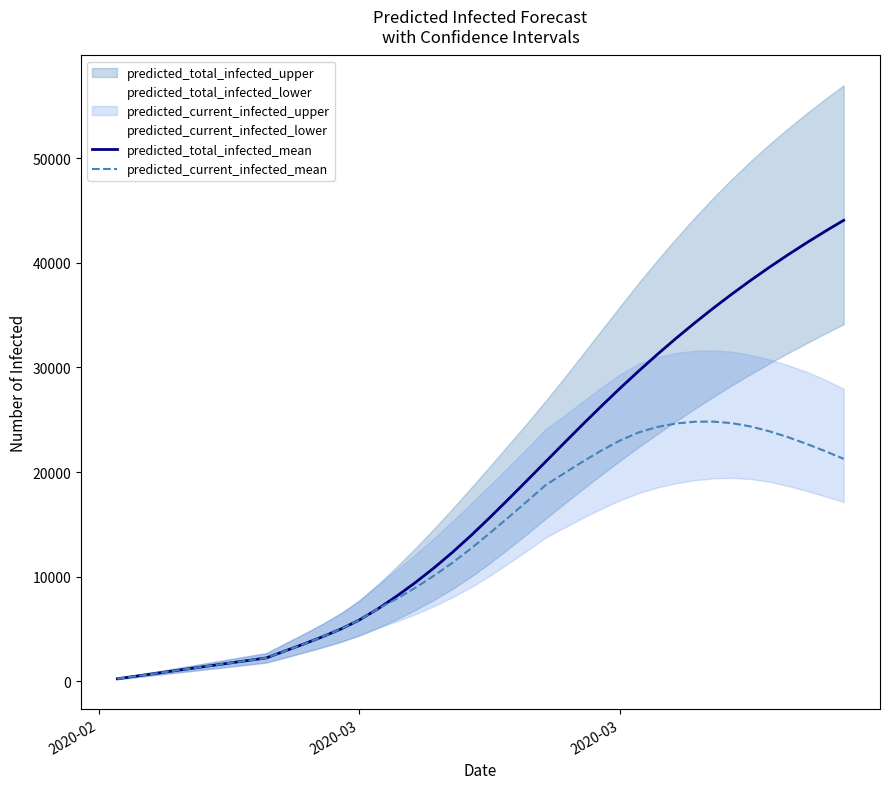

List the series in order of their overall mean, lowest first.

predicted_current_infected_mean, predicted_total_infected_mean